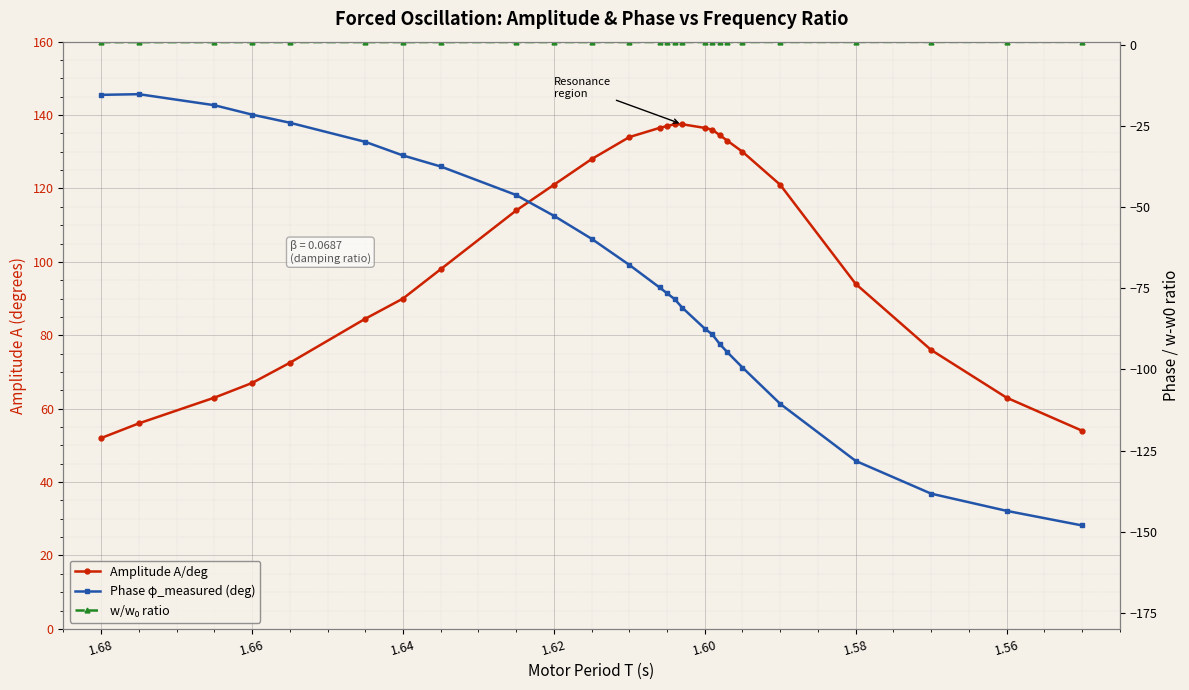

At how many categories does at least one series exceed -91?

26